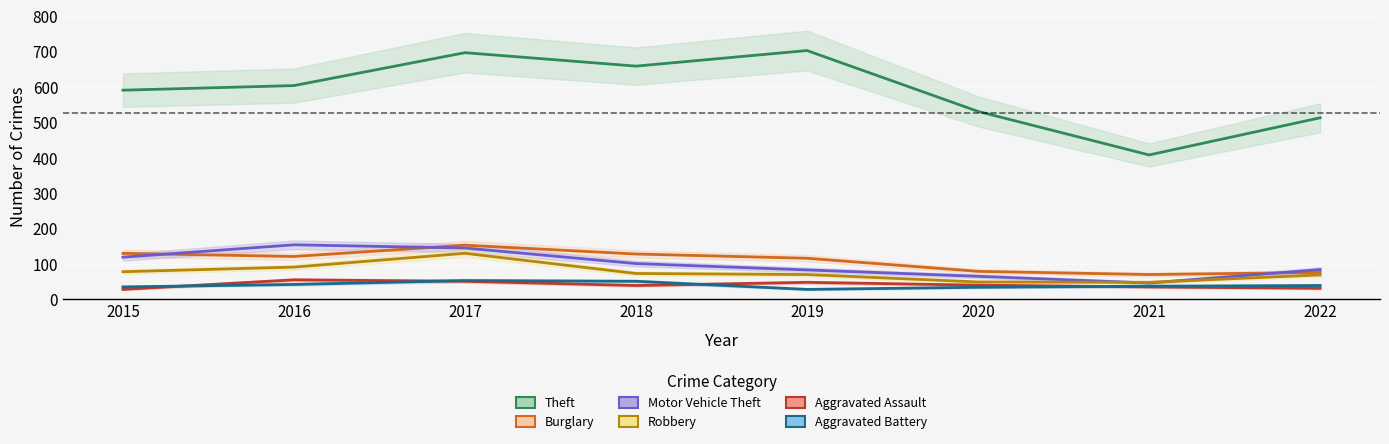

Does the chart display data point markers on the line(s)?

No